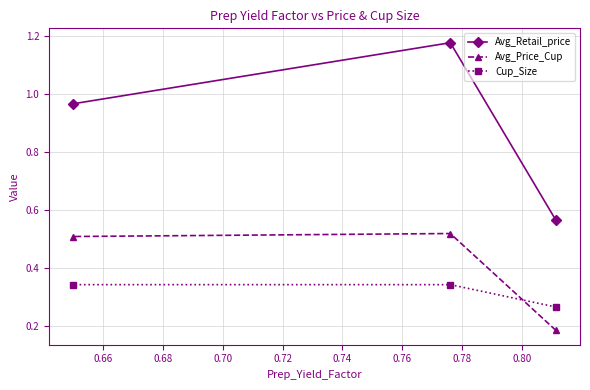

What is the average value of the Avg_Price_Cup series?

0.4